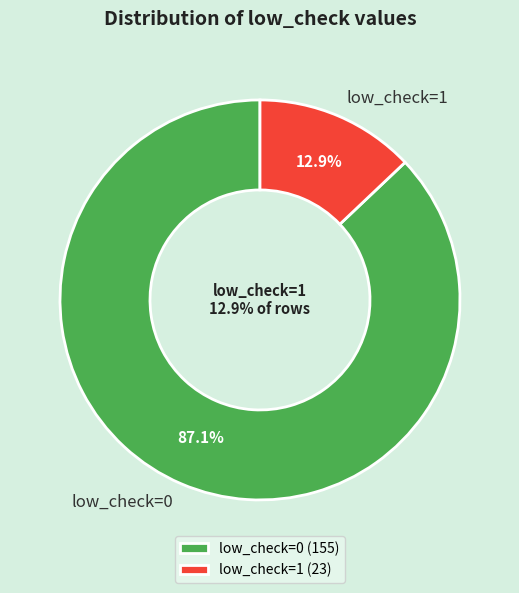

Count the number of slices in the pie.

2